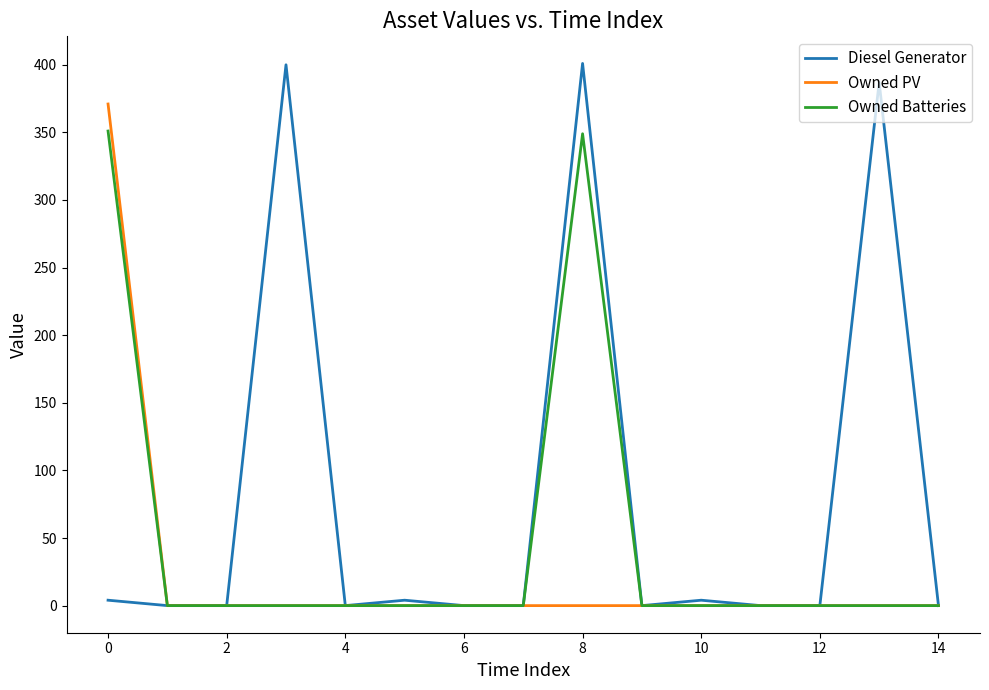

What is the average value of the Owned Batteries series?

47